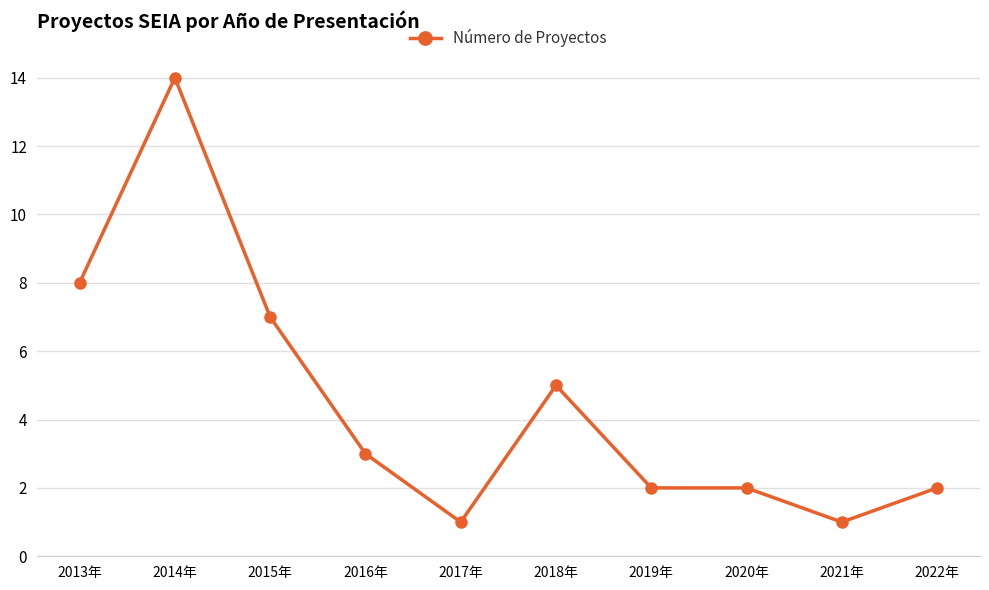

True or false: the data shows 6 at 2014年.

False